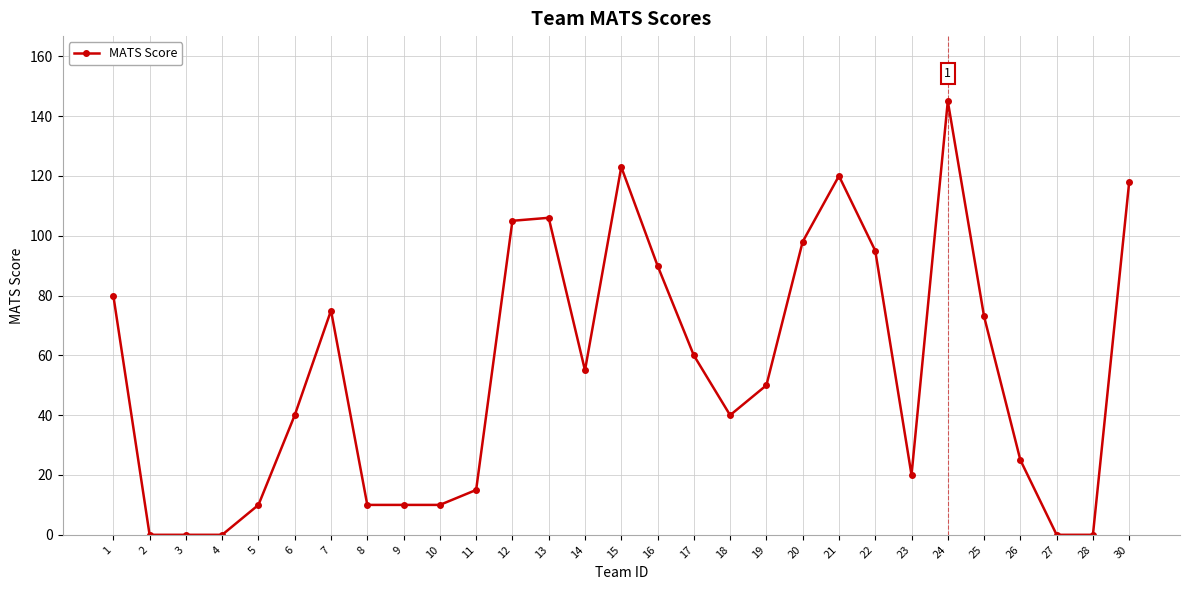

Where is the data nearest to the value 72?

25